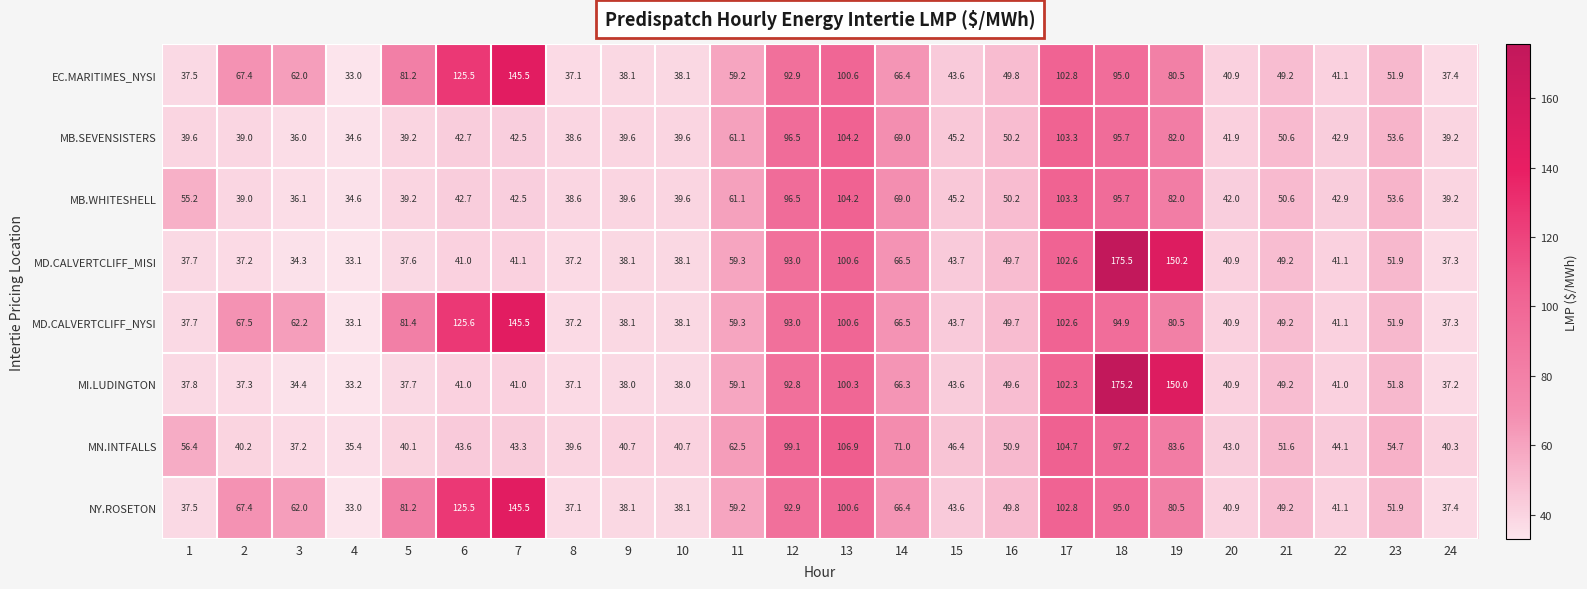

What is the maximum value for EC.MARITIMES_NYSI?

145.5